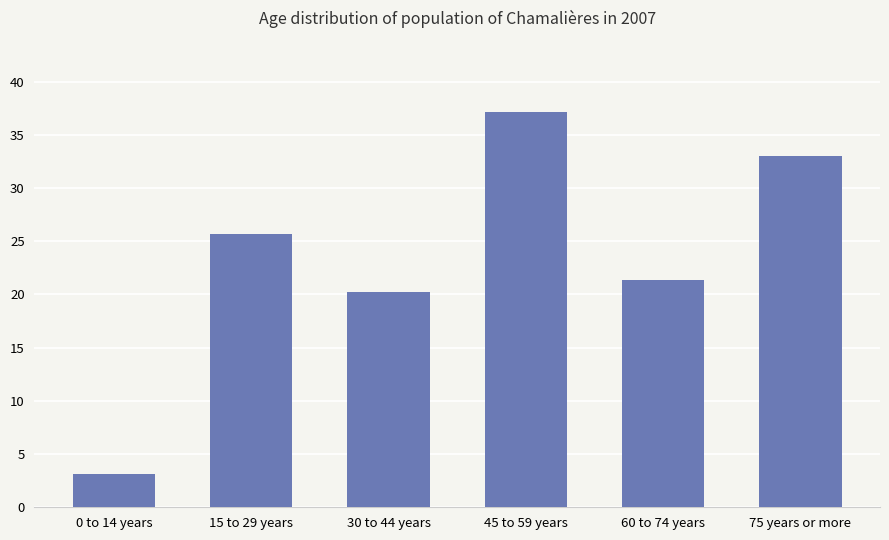

What is the label of the 1st bar from the right?

75 years or more